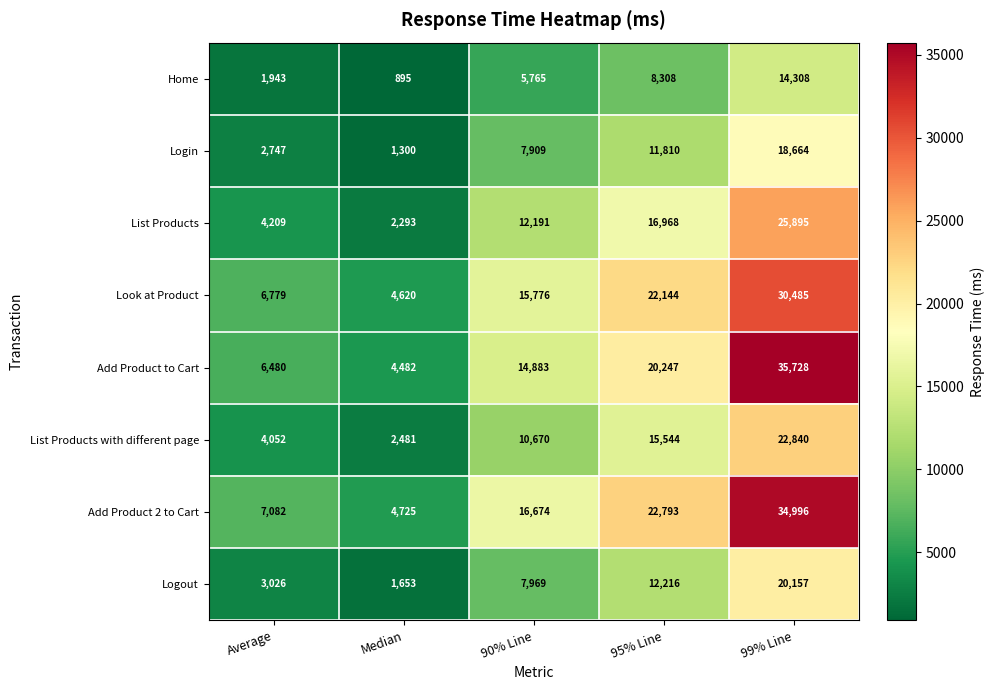

The Home series shows 3372 at 95% Line. True or false?

False